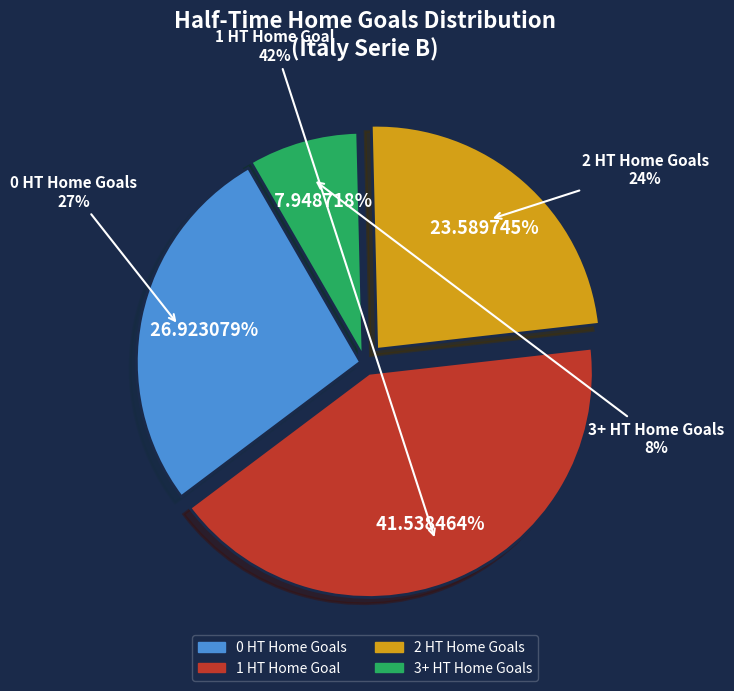

To the nearest percent, what is the combined percentage of 3+ HT Goals (H) and 1 HT Goals (H)?

49%